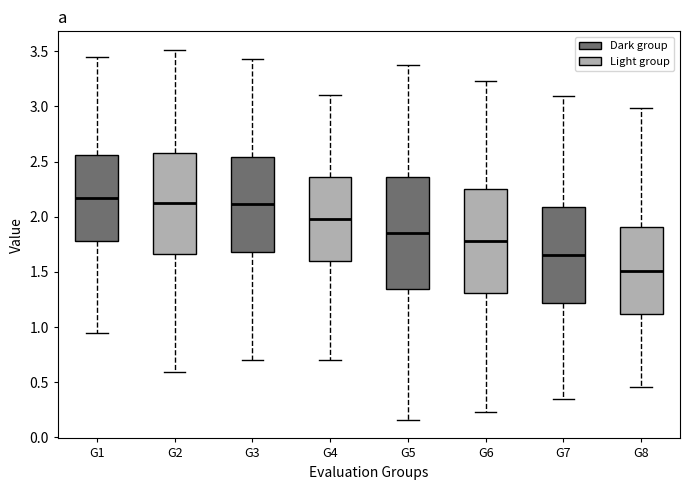

Where does the median line of the box for G3 sit on the y-axis? The values are not printed on the chart, so give them approximately, as read against the axis.

2.10